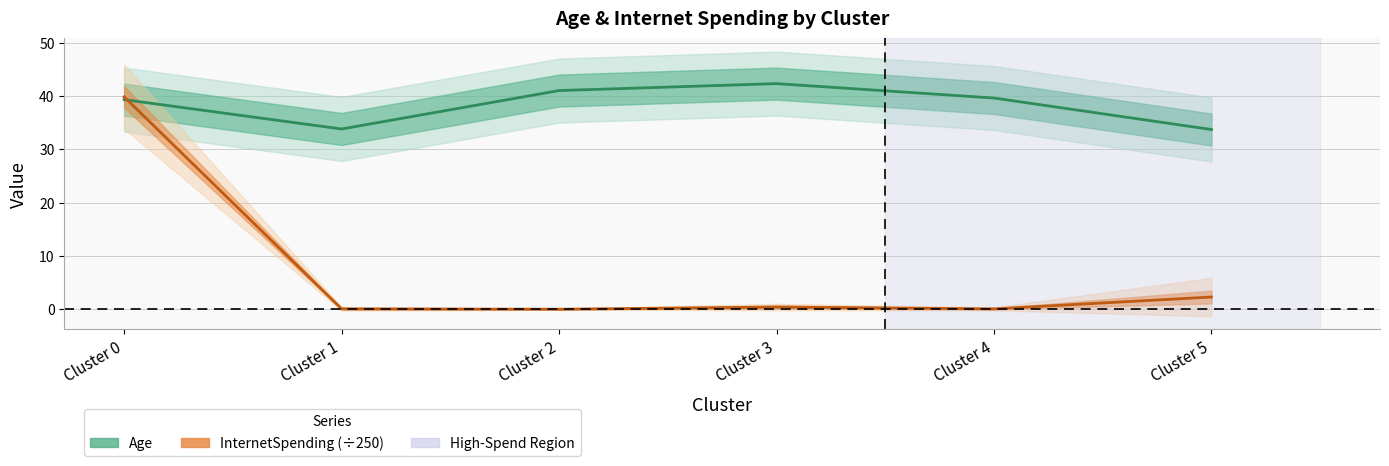

What is the difference between the second highest and minimum values in the InternetSpending series?

2.3